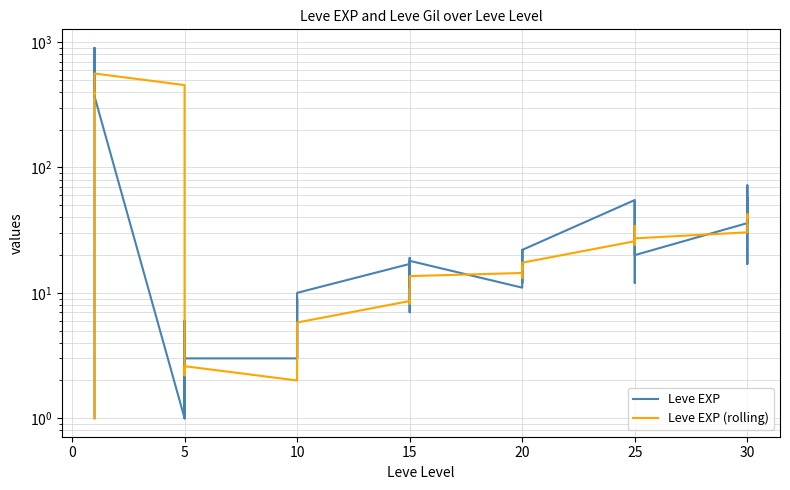

How many interior local valleys does the Leve EXP (rolling) series have?

9